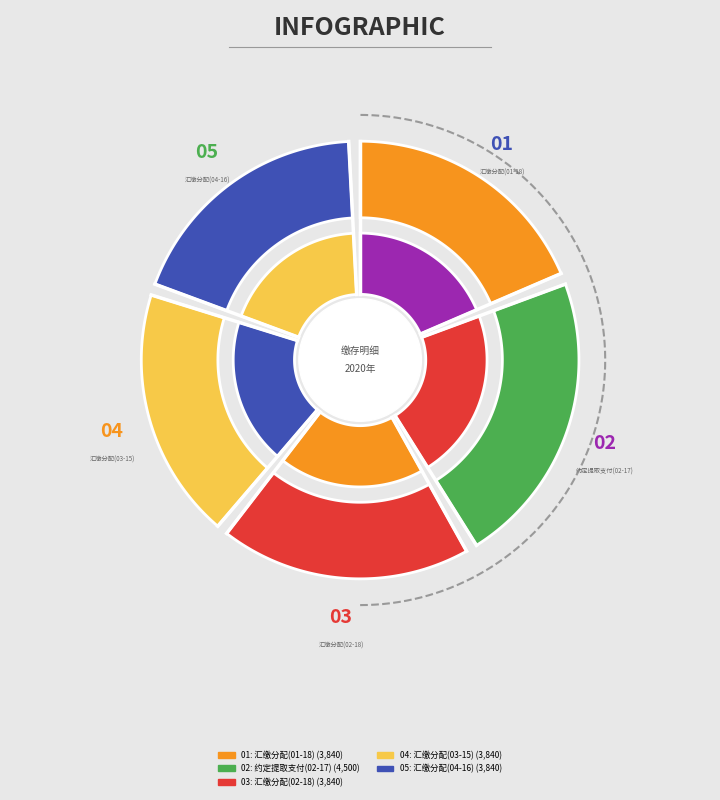

To the nearest percent, what percentage of the pie is 汇缴分配(03-15)?

19%